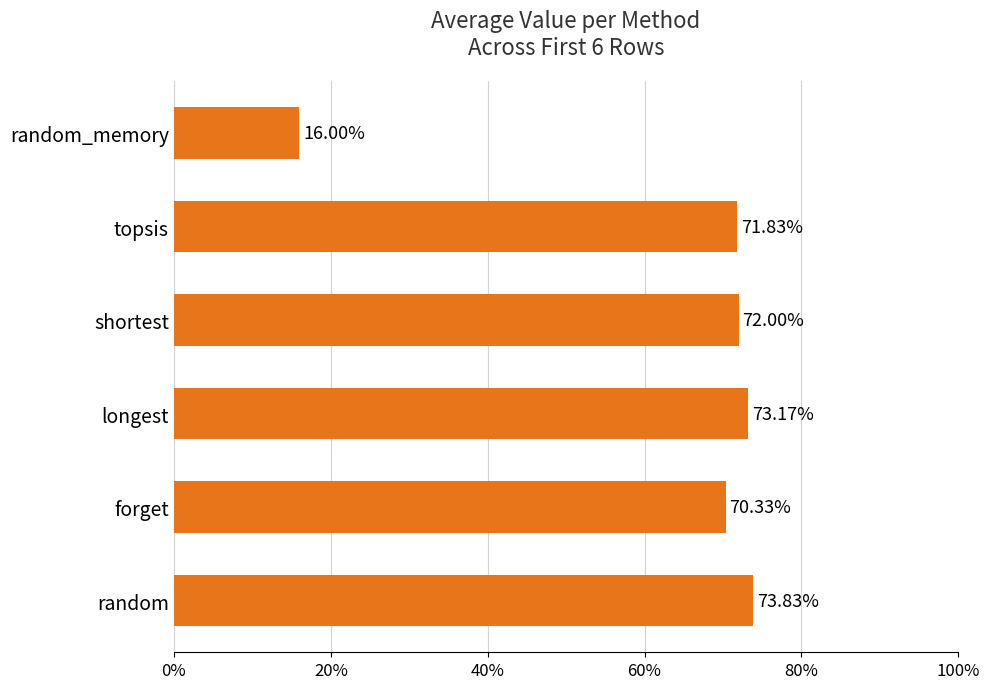

Are the bars horizontal?

Yes